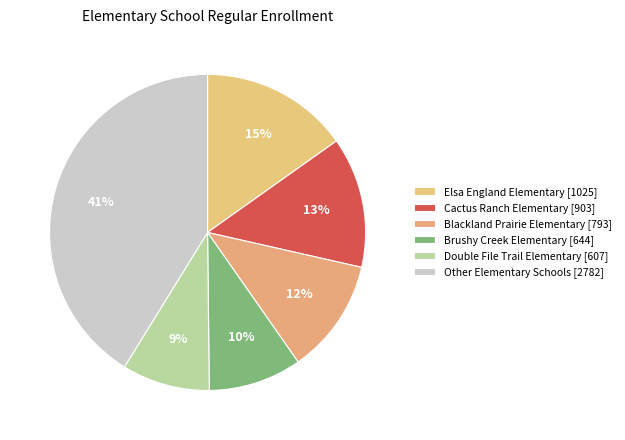

Count the number of slices in the pie.

6